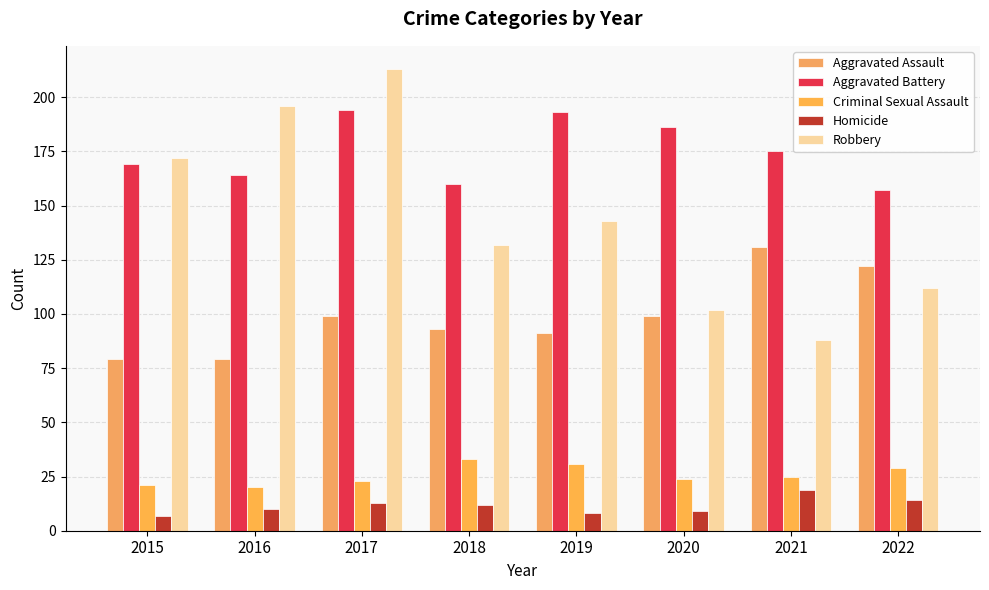

What is the maximum value shown in the chart?

213